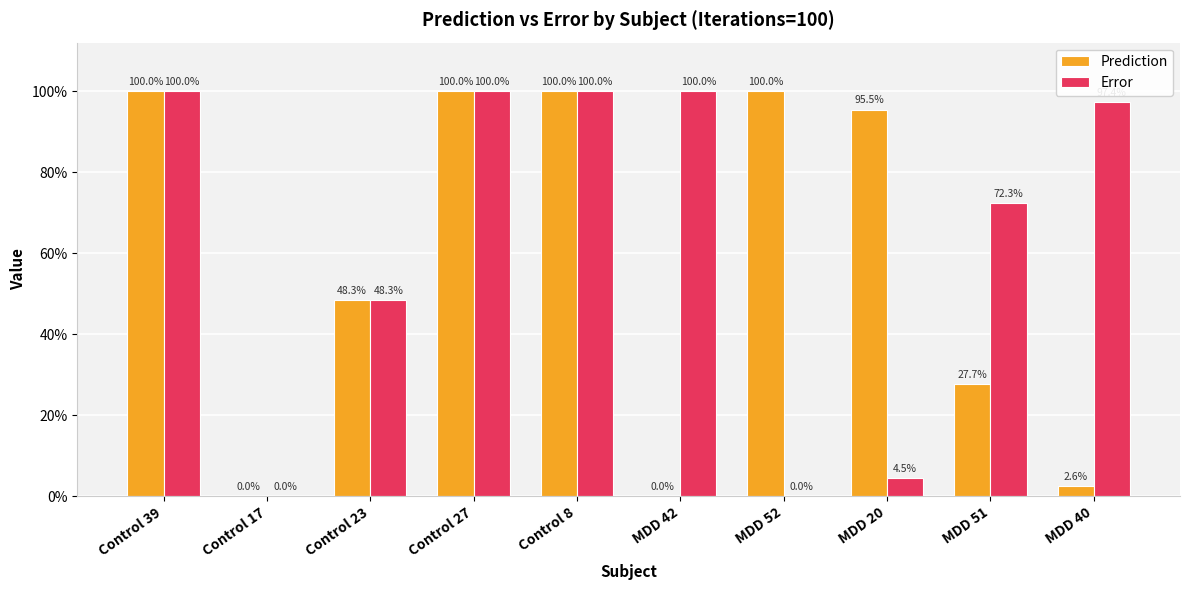

Reading right to left, extract all data points from this chart.

Prediction: 0.0	0.3	1.0	1.0	0.0	1.0	1.0	0.5	0.0	1.0
Error: 1.0	0.7	0.0	0.0	1.0	1.0	1.0	0.5	0.0	1.0